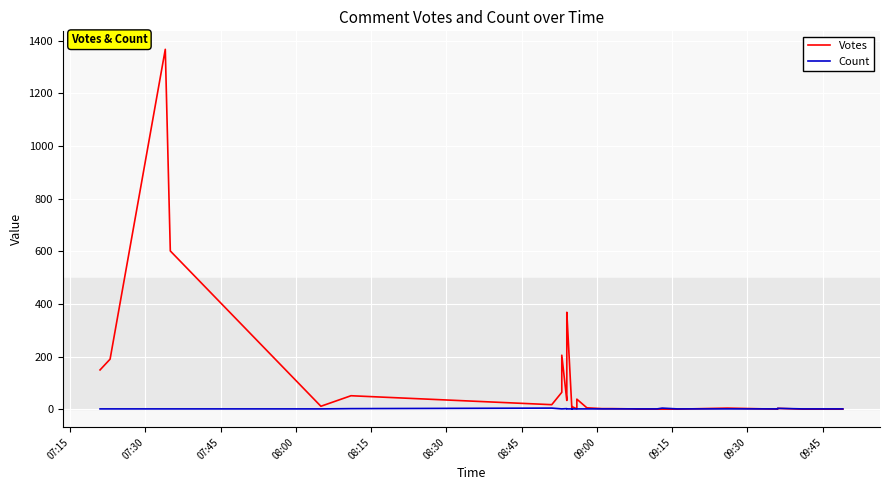

Reading left to right, extract all data points from this chart.

Votes: 149	190	1367	601	11	51	17	64	205	33	45	130	330	368	4	4	5	5	6	10	1	4	20	38	5	5	2	2	1	0	0	0	0	0	0	4	0	3	0	0
Count: 1	1	1	1	1	2	4	1	1	2	1	1	1	1	1	1	1	1	2	1	1	1	1	1	1	1	1	1	1	1	1	1	1	4	1	1	1	3	1	1